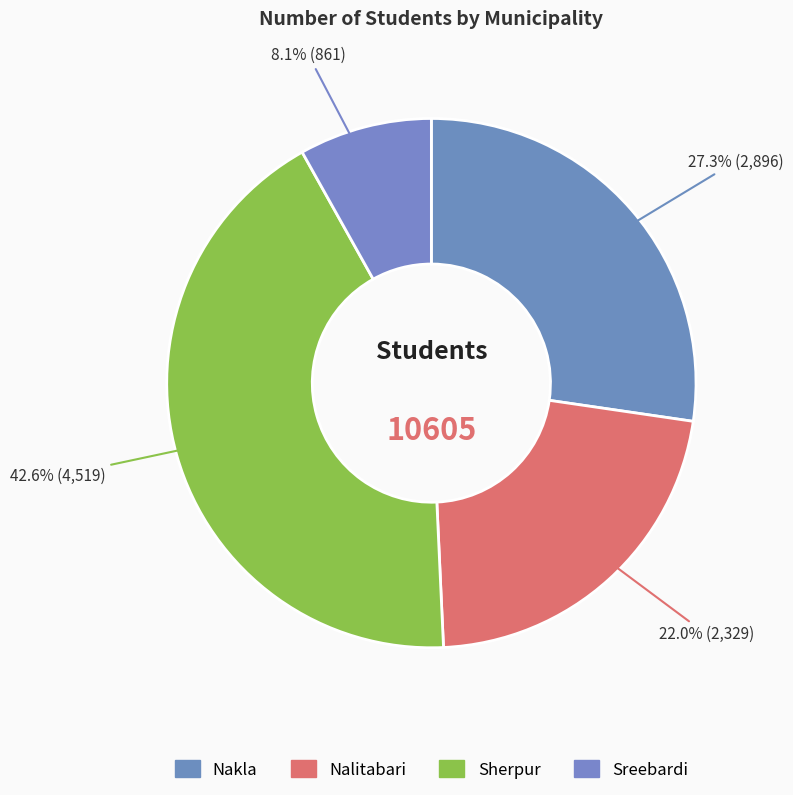

To the nearest percent, what portion does Sreebardi represent?

8%